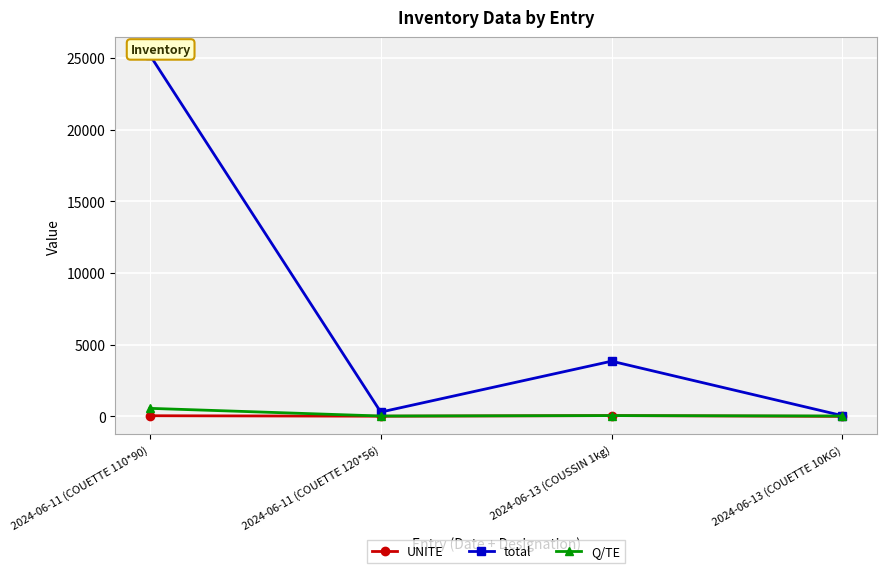

Reading right to left, what are all the values shown in this chart?

UNITE: 2	55	12	45
total: 50	3850	300	25200
Q/TE: 25	55	25	560